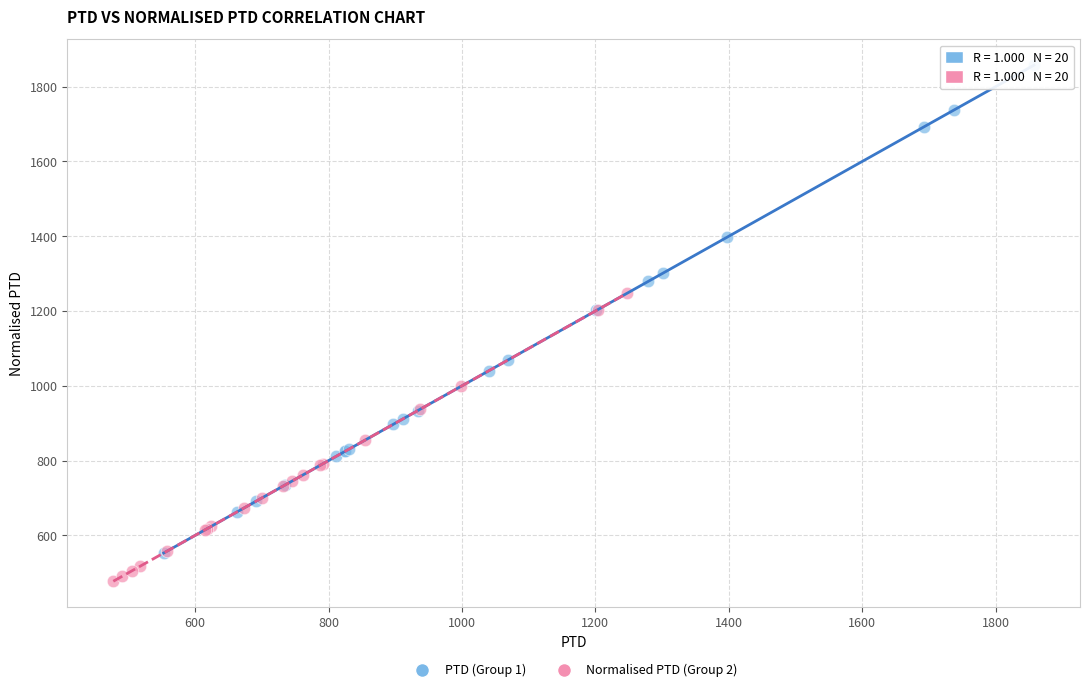

Which series has the widest spread of Y values?

PTD (Group 1)